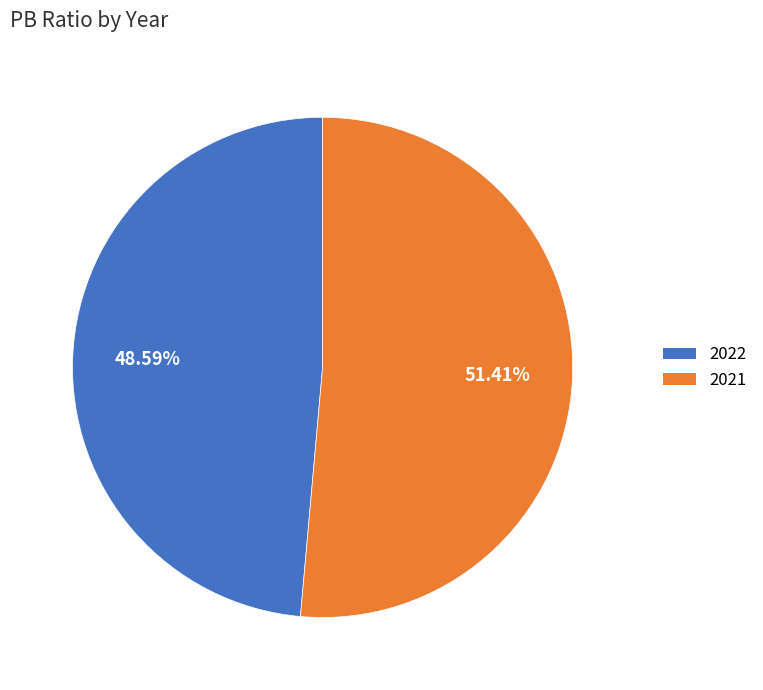

Combined, do 2021 and 2022 account for over 50%?

Yes